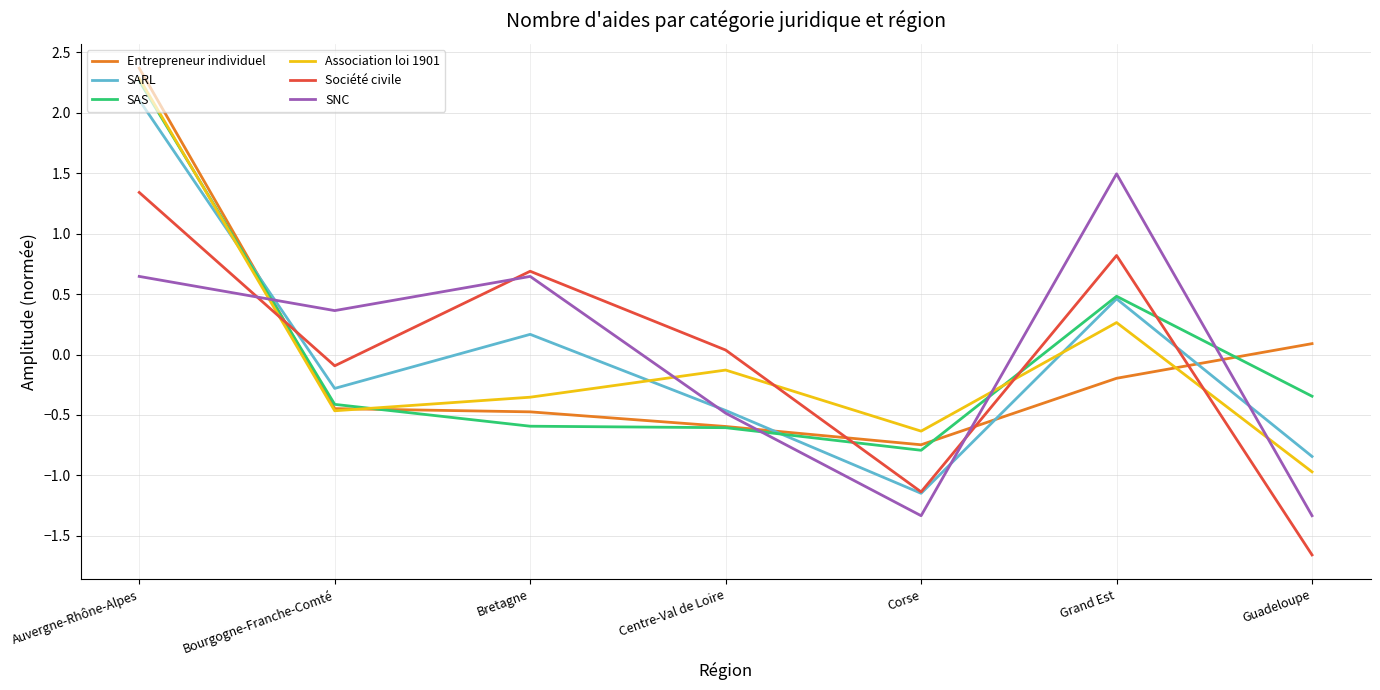

Is it true that SARL equals -0.3 at Bourgogne-Franche-Comté?

True